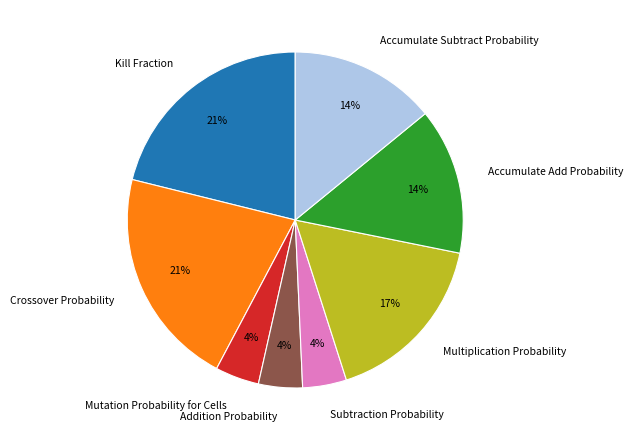

To the nearest percent, what is the difference between the largest and smallest slice percentages?

17%